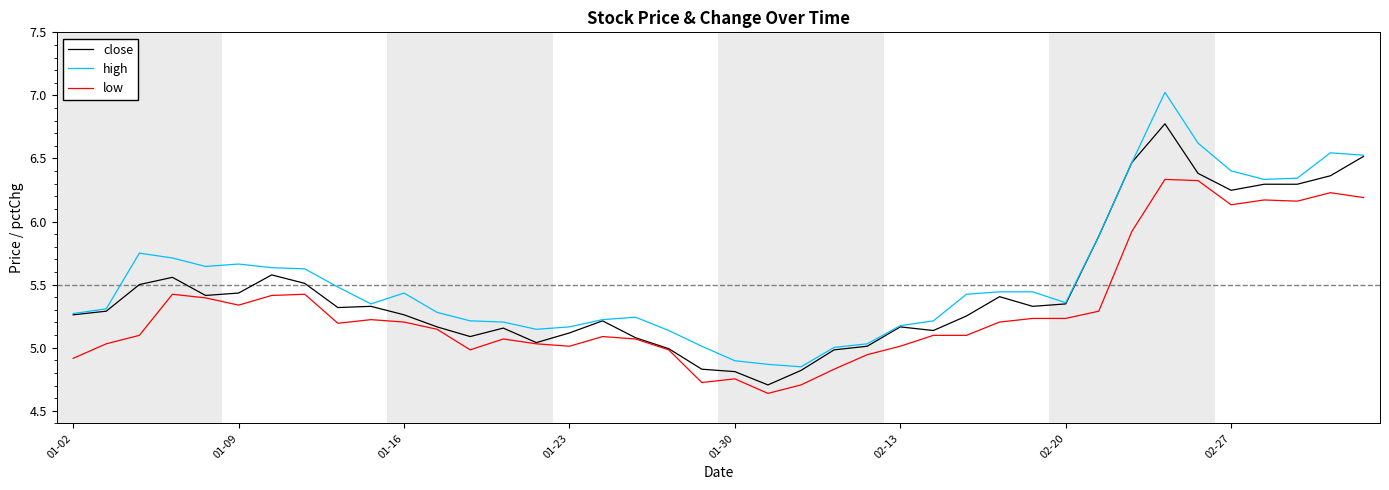

List the series in order of their peak value, highest first.

high, close, low